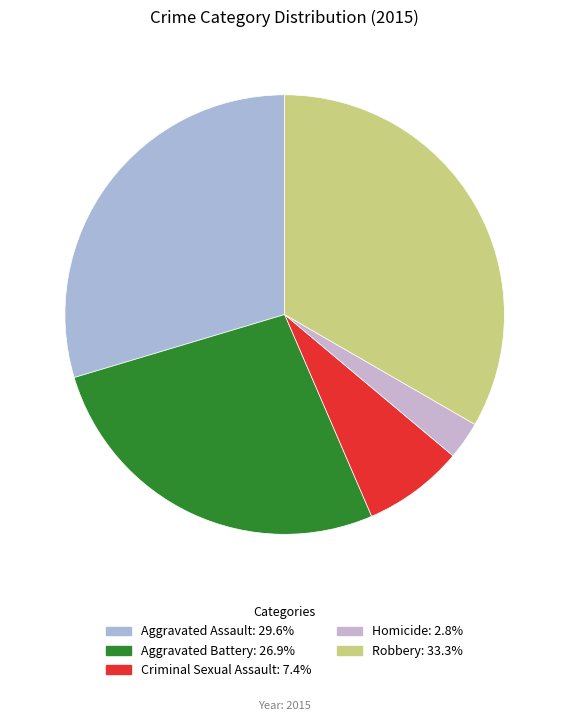

Count the number of slices in the pie.

5